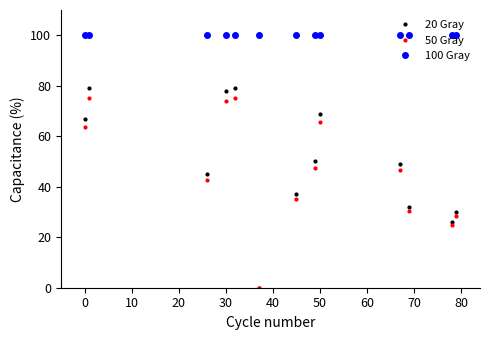

True or false: 20 Gray has a value of 78.0 at 30.

True